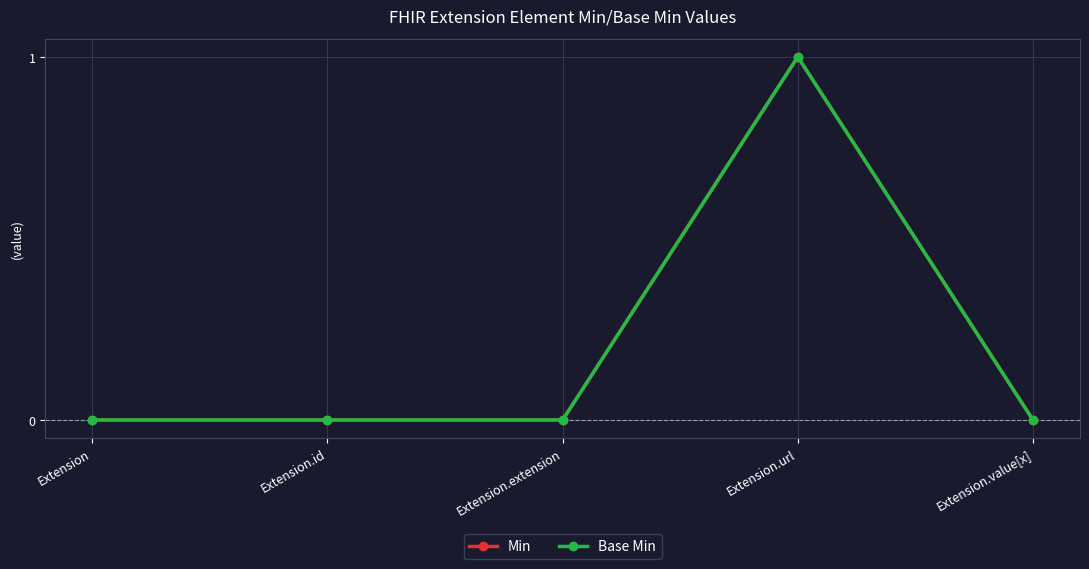

Is this an area chart (filled region under the line)?

No